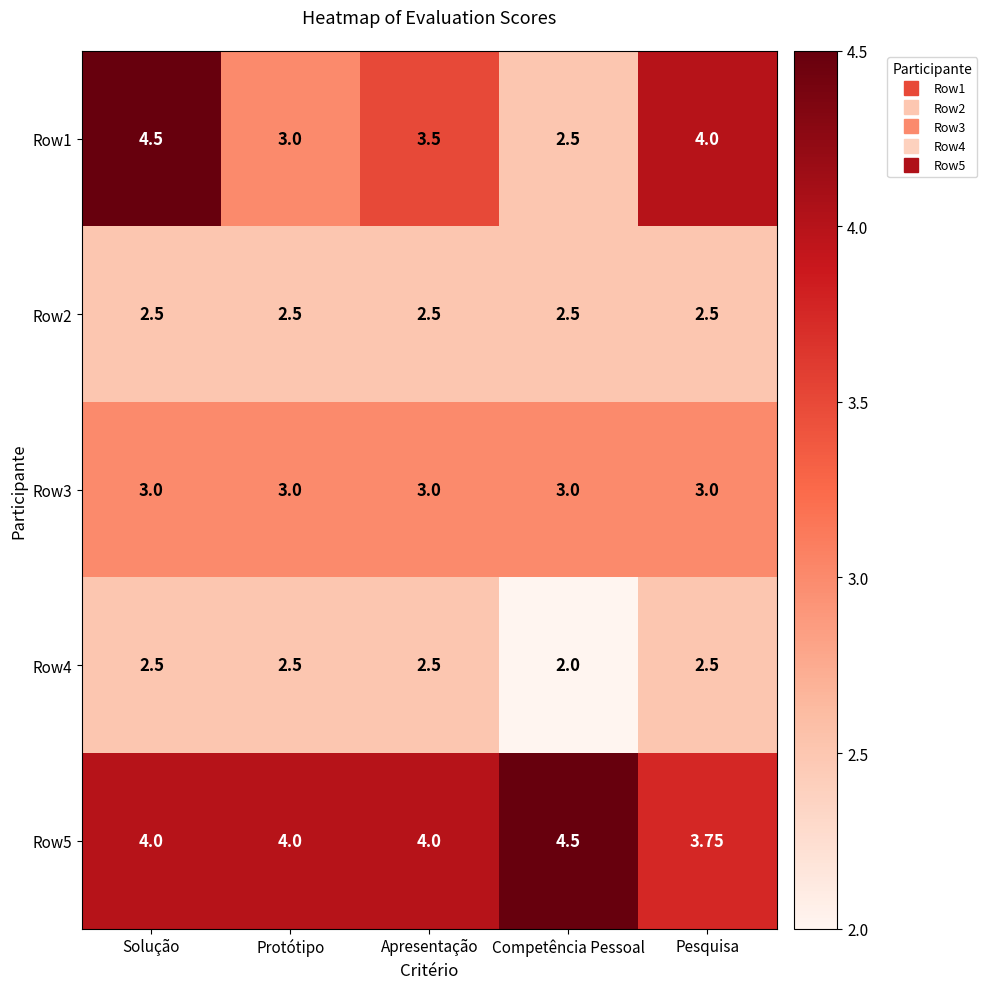

At which category is the sum across all series the highest?

Solução